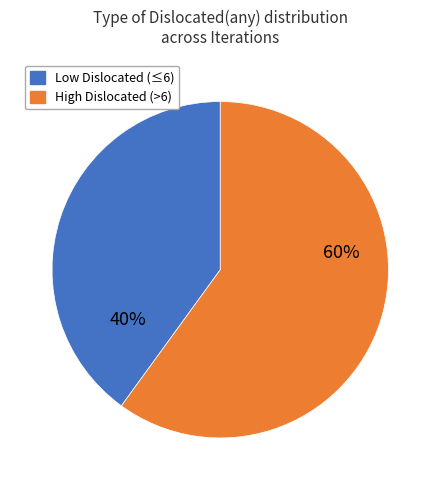

True or false: High Dislocated (>6) accounts for 51% of the total.

False